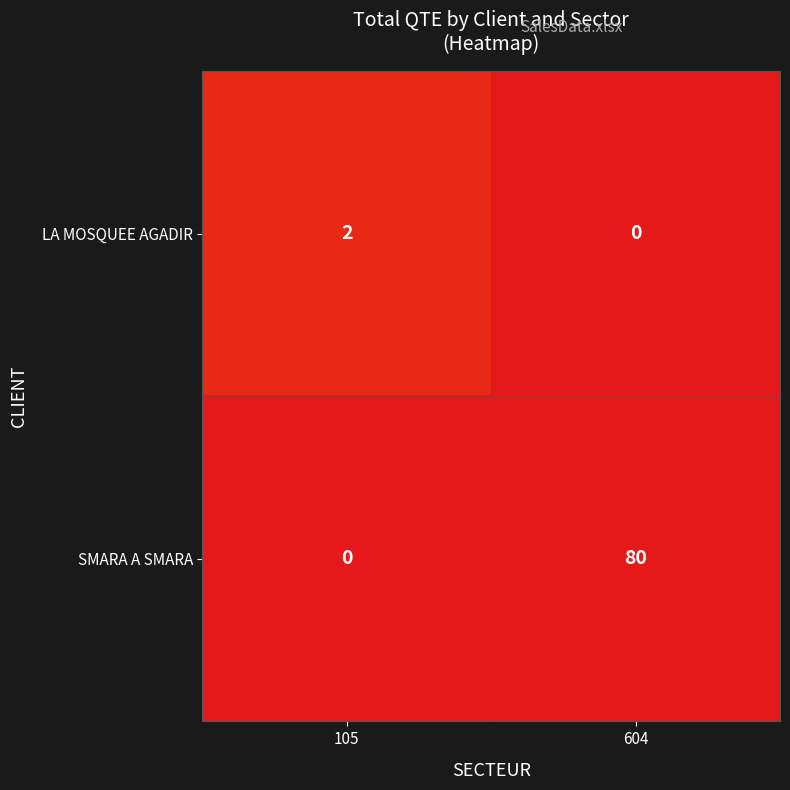

The LA MOSQUEE AGADIR series shows 2 at 105. True or false?

True